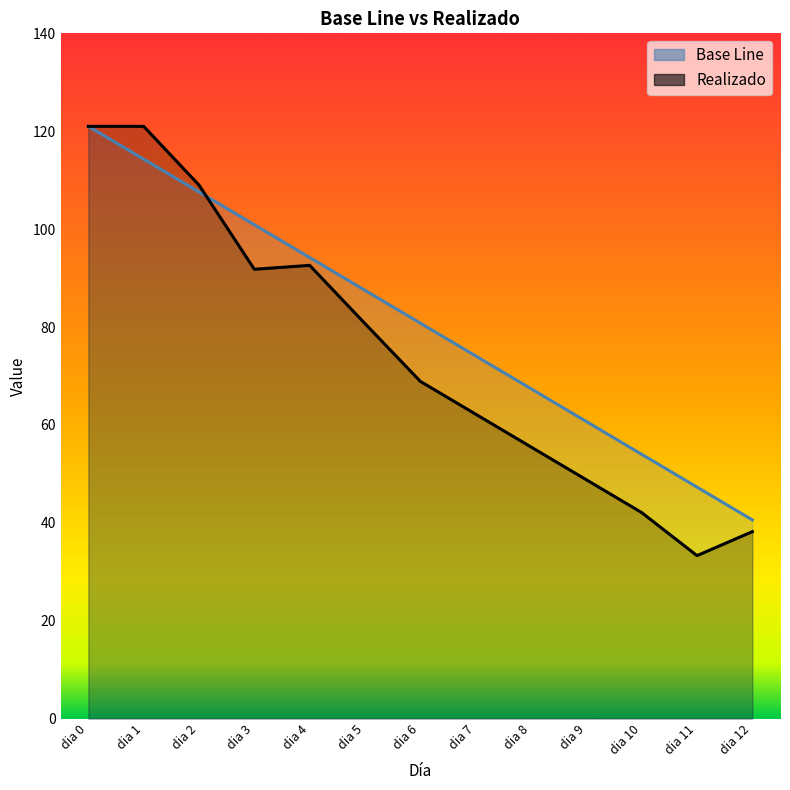

Is the value of Realizado at dia 8 greater than the value of Base Line at dia 10?

Yes